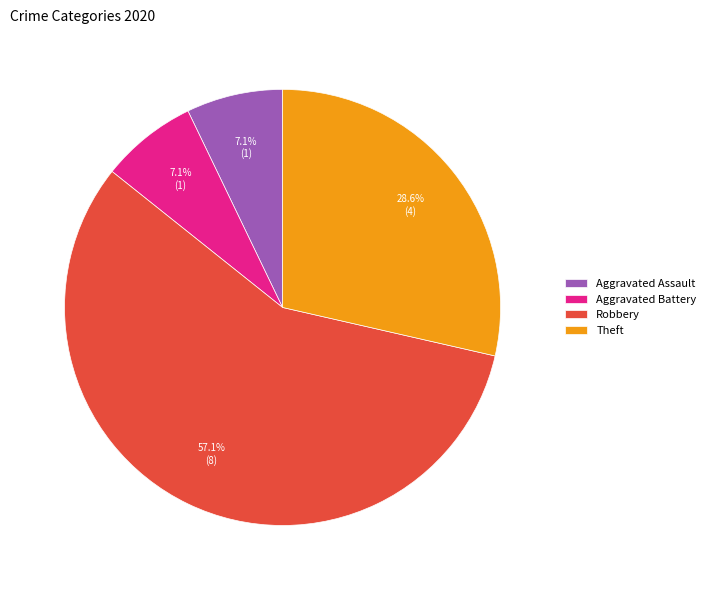

Count the number of slices in the pie.

4